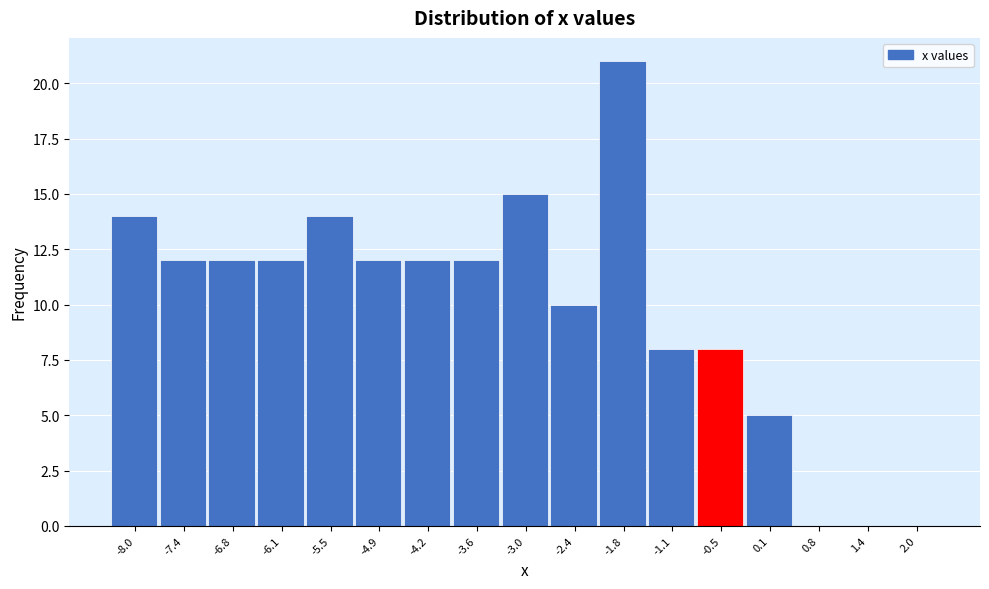

Reading left to right, transcribe all the data shown in this chart.

-8.0=14	-7.4=12	-6.8=12	-6.1=12	-5.5=14	-4.9=12	-4.2=12	-3.6=12	-3.0=15	-2.4=10	-1.8=21	-1.1=8	-0.5=8	0.1=5	0.8=0	1.4=0	2.0=0